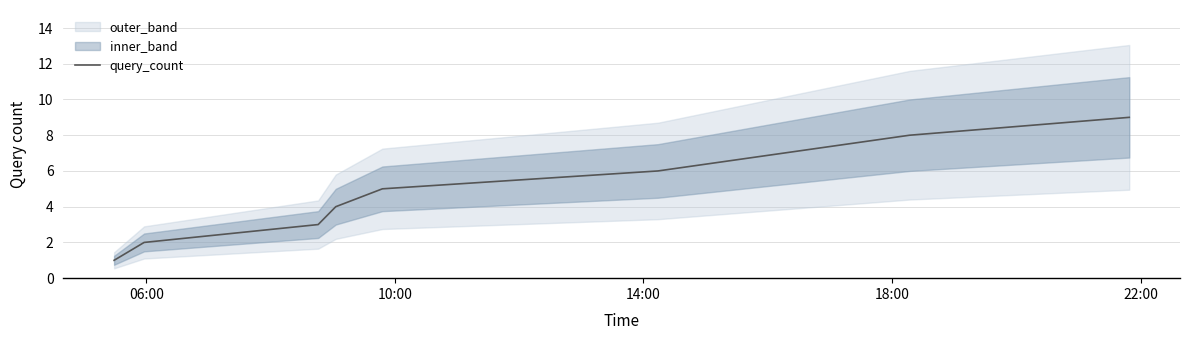

What is the maximum value for query_count?

9